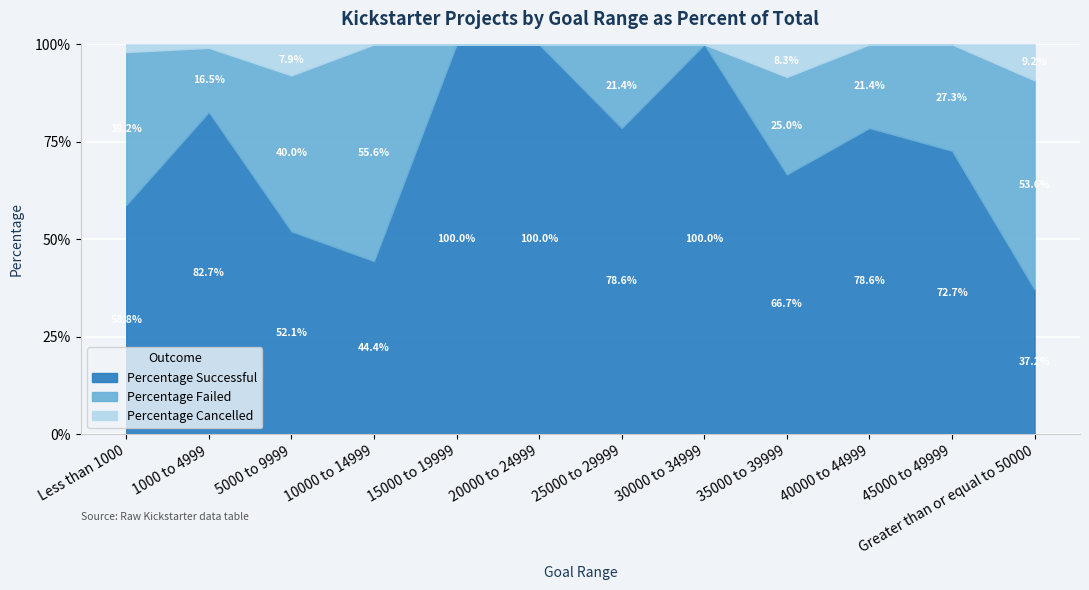

What is the label of the 2nd point from the left?

1000 to 4999